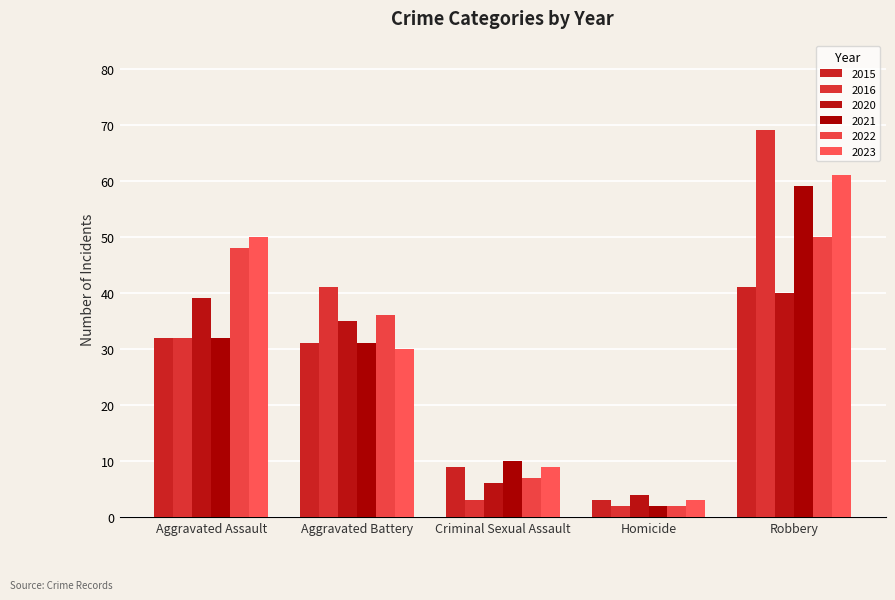

What is the difference between the second highest and minimum values in the 2015 series?

29